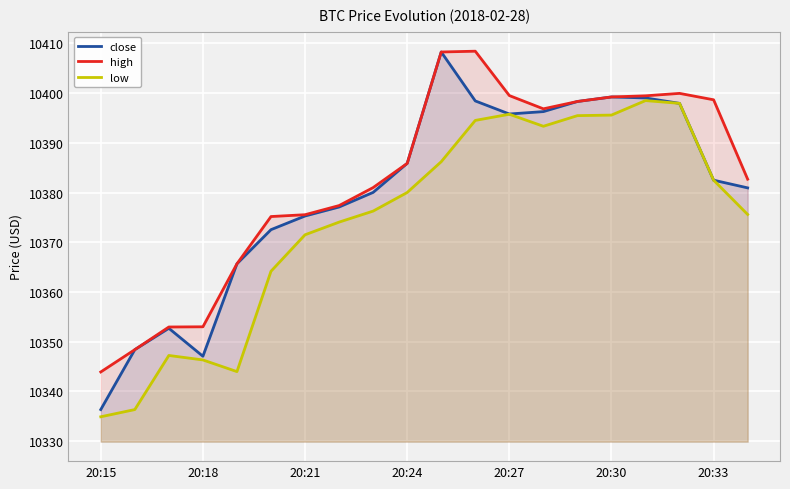

How many distinct data groups are displayed?

3